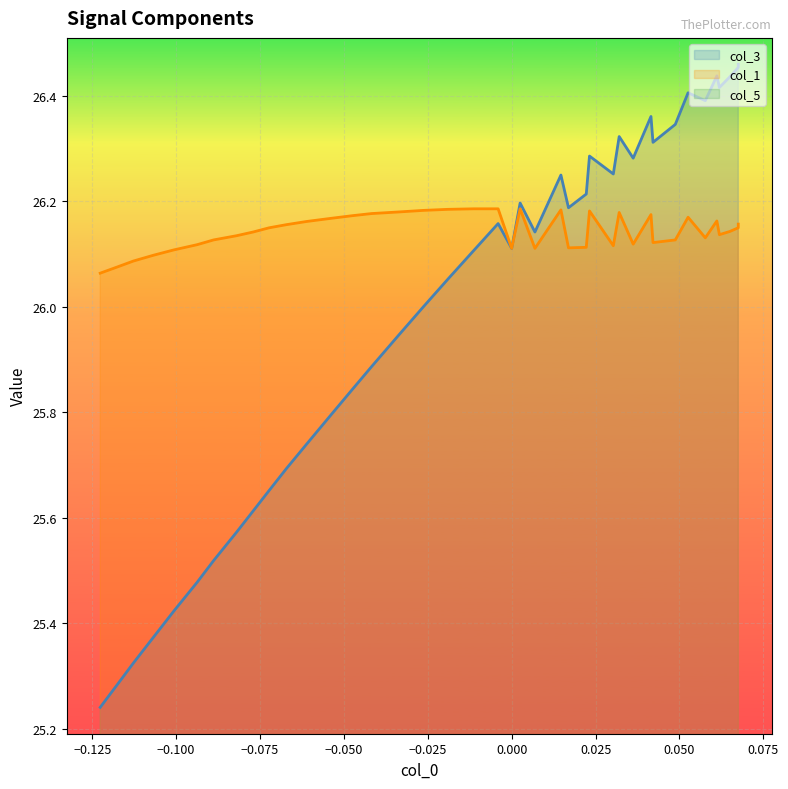

At which category is the sum across all series the highest?

12